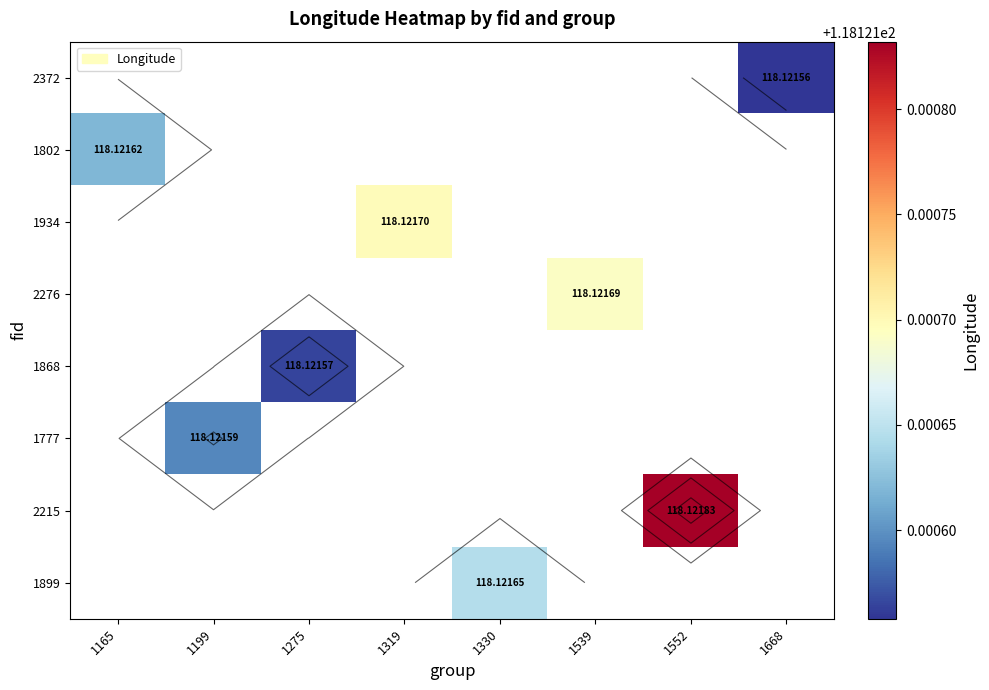

Between 1199 and 1165, which is larger?

1165